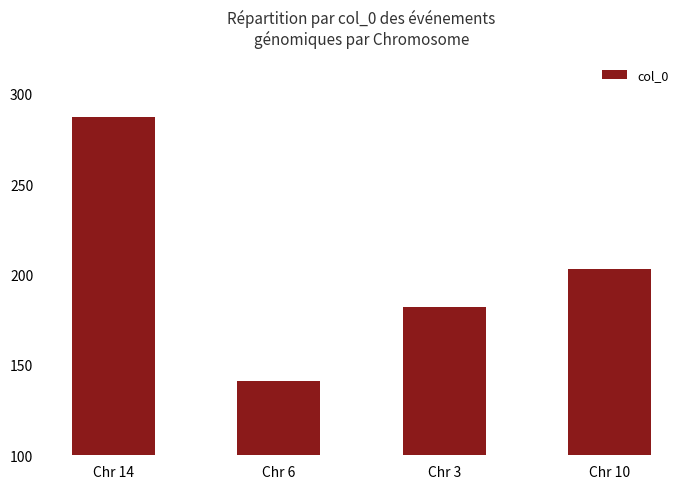

What is the label of the 2nd bar from the left?

Chr 6